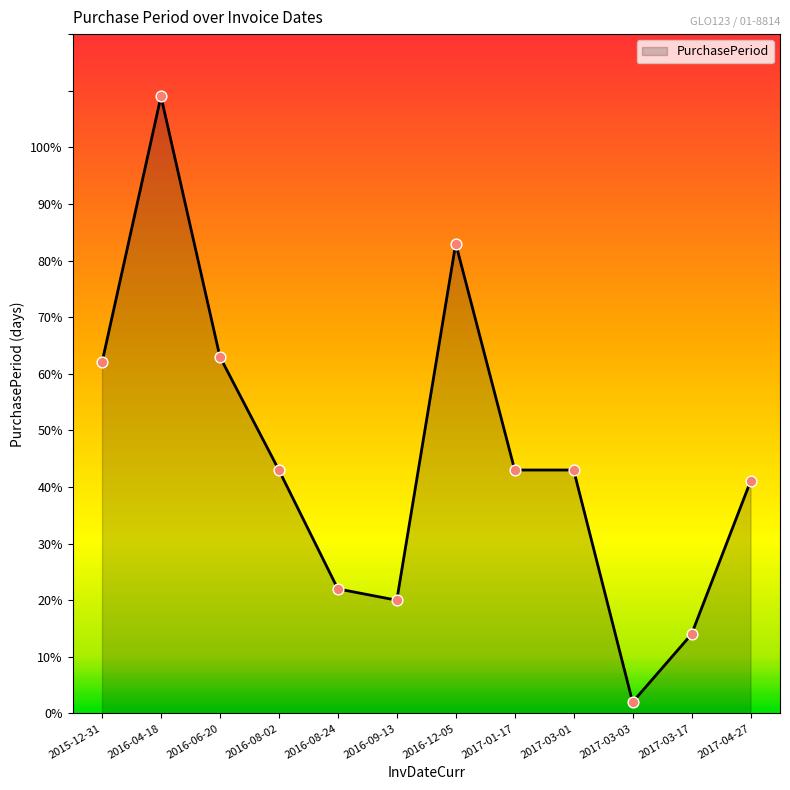

What is the change in value from 2016-12-05 to 2017-03-01?

-40